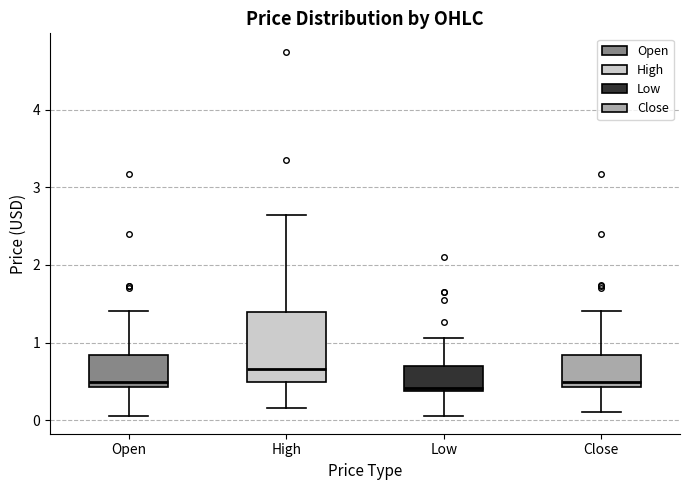

Where is the lower edge of the box for Low on the y-axis? The values are not printed on the chart, so give them approximately, as read against the axis.

0.4